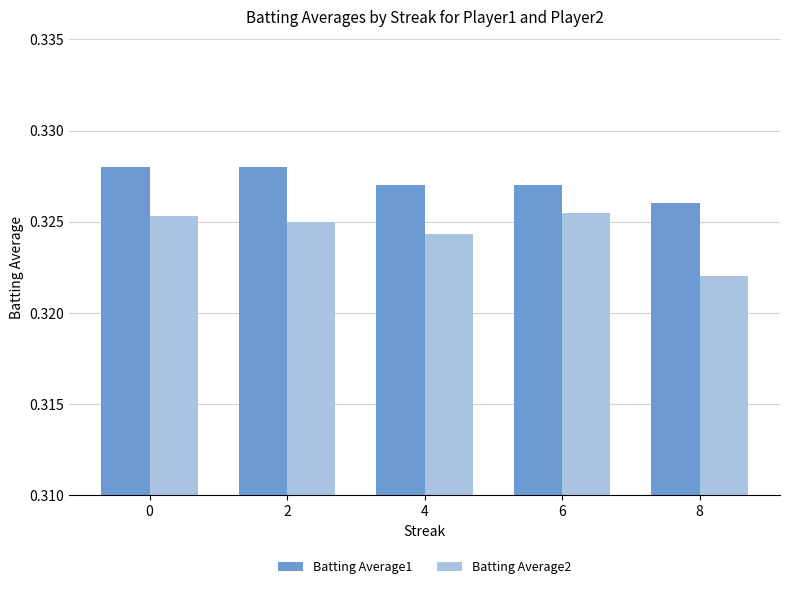

Where is Batting Average2 nearest to the value 0?

8